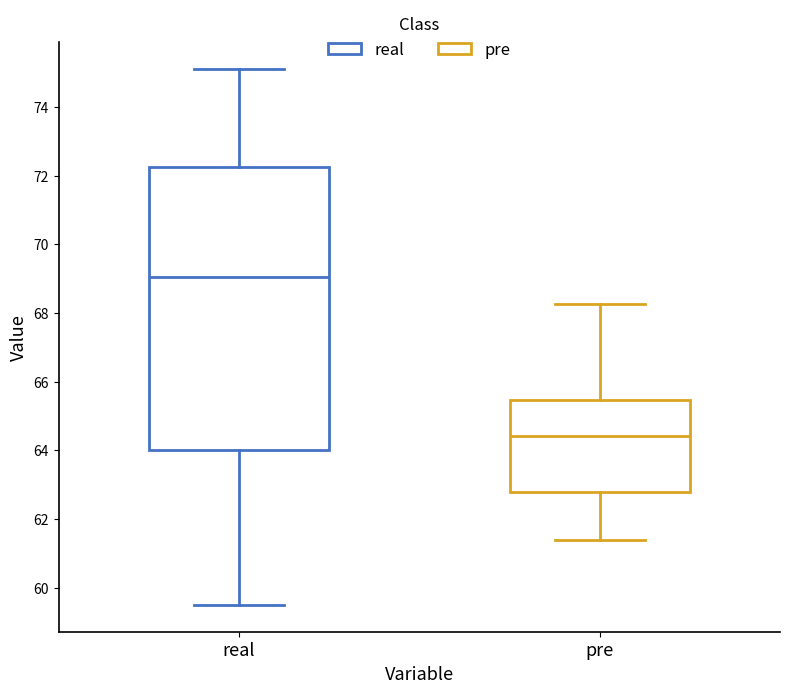

Which box's median line is the highest?

real